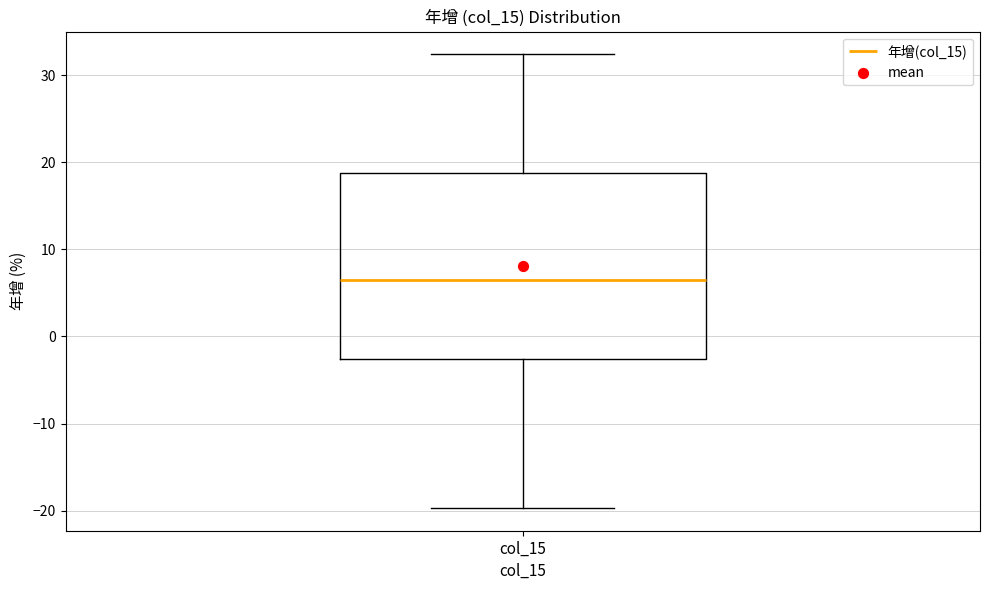

Read this box plot against the y-axis: the position of the median line, the range covered by the box, and the ends of both whiskers. The values are not printed on the chart, so give them approximately, as read against the axis.

median 7, box -3 to 19, whiskers -20 to 32